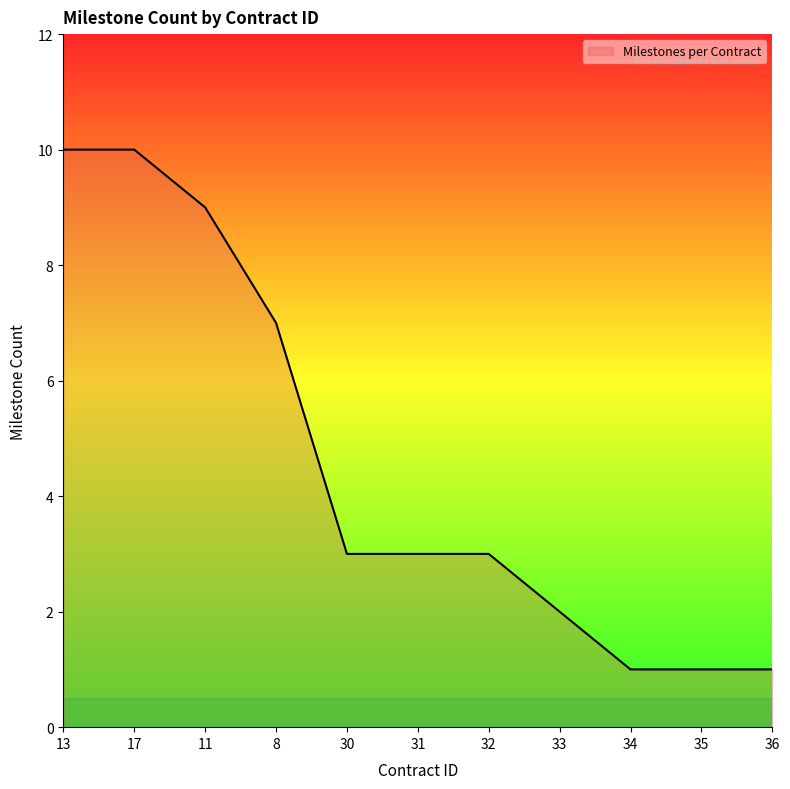

Which has a higher value, 33 or 31?

31